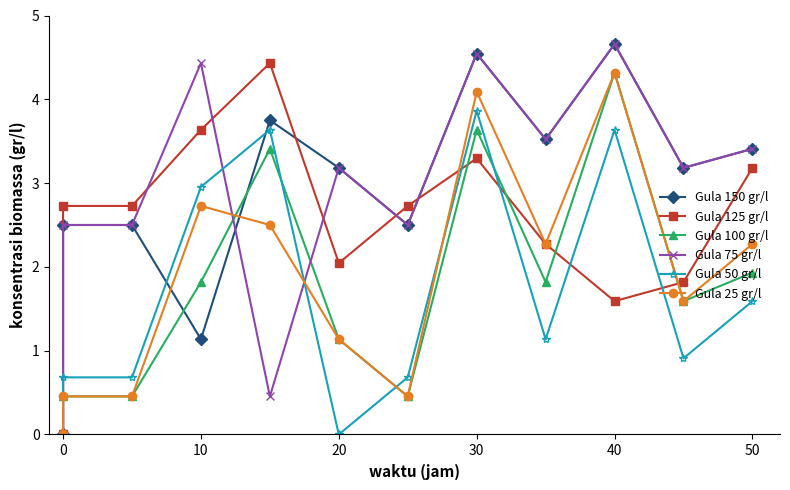

Is it true that Gula 25 gr/l equals -2.5 at 0?

False